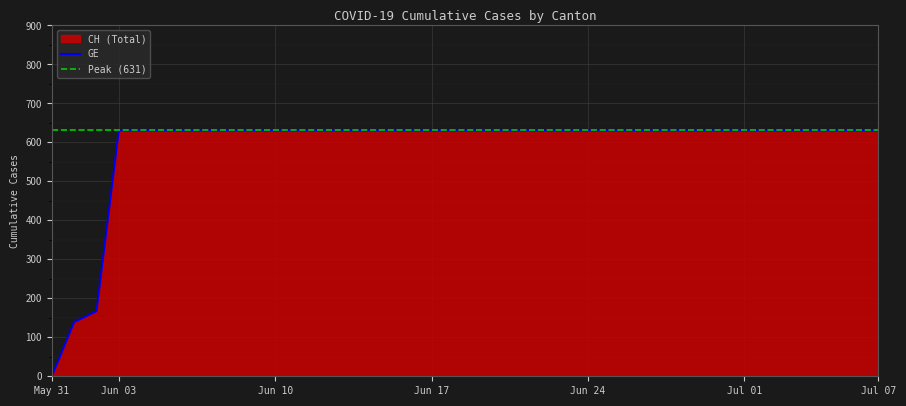

What is the highest value of the GE series?

631